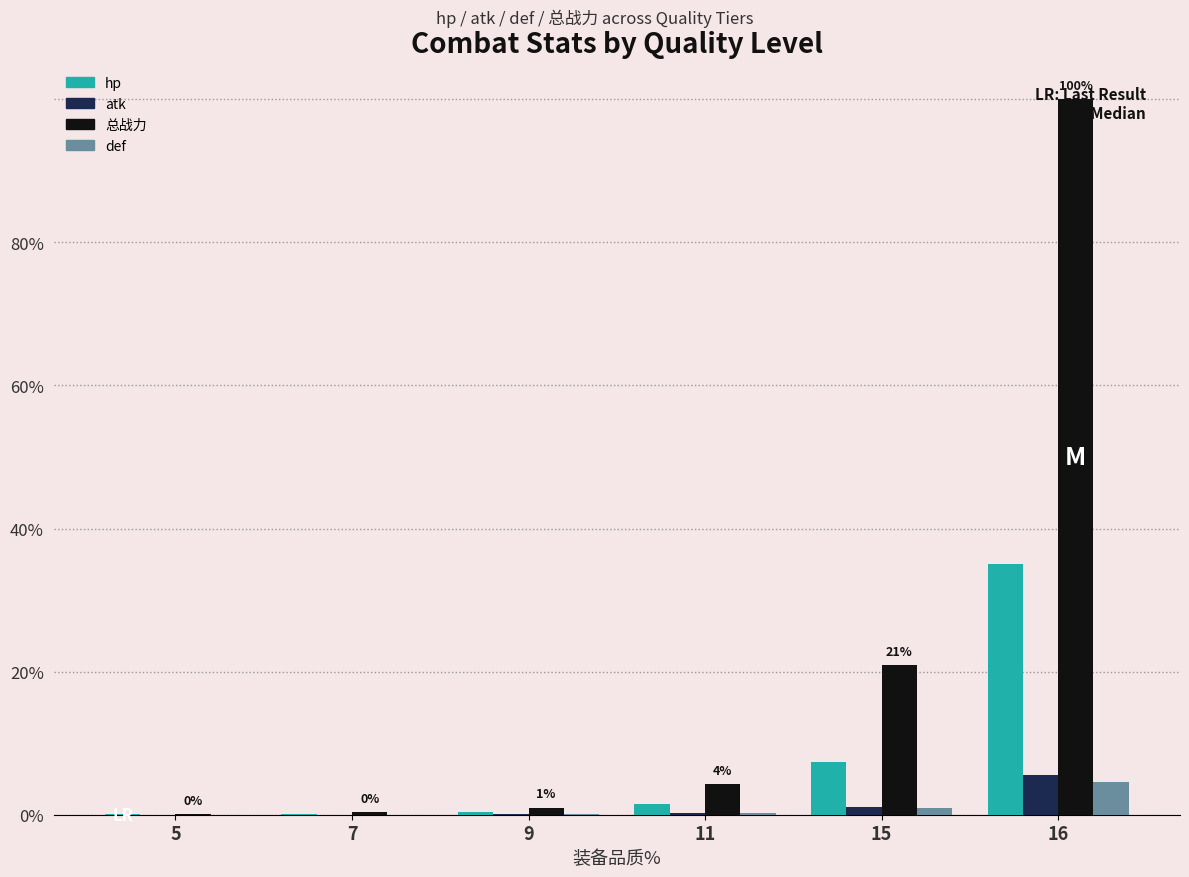

Which series has the largest total across all categories?

总战力